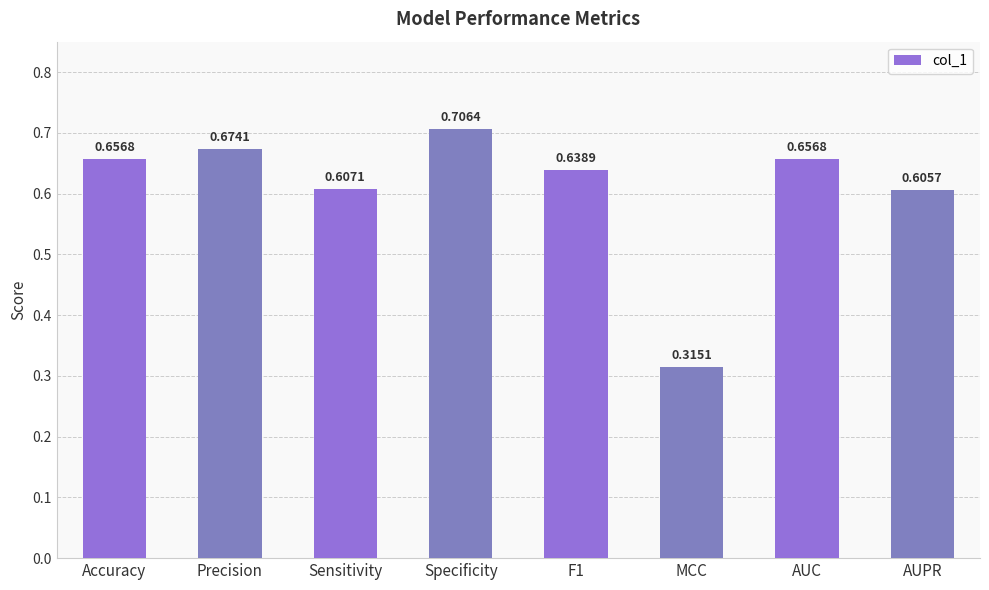

What is the difference between the maximum and minimum values?

0.4